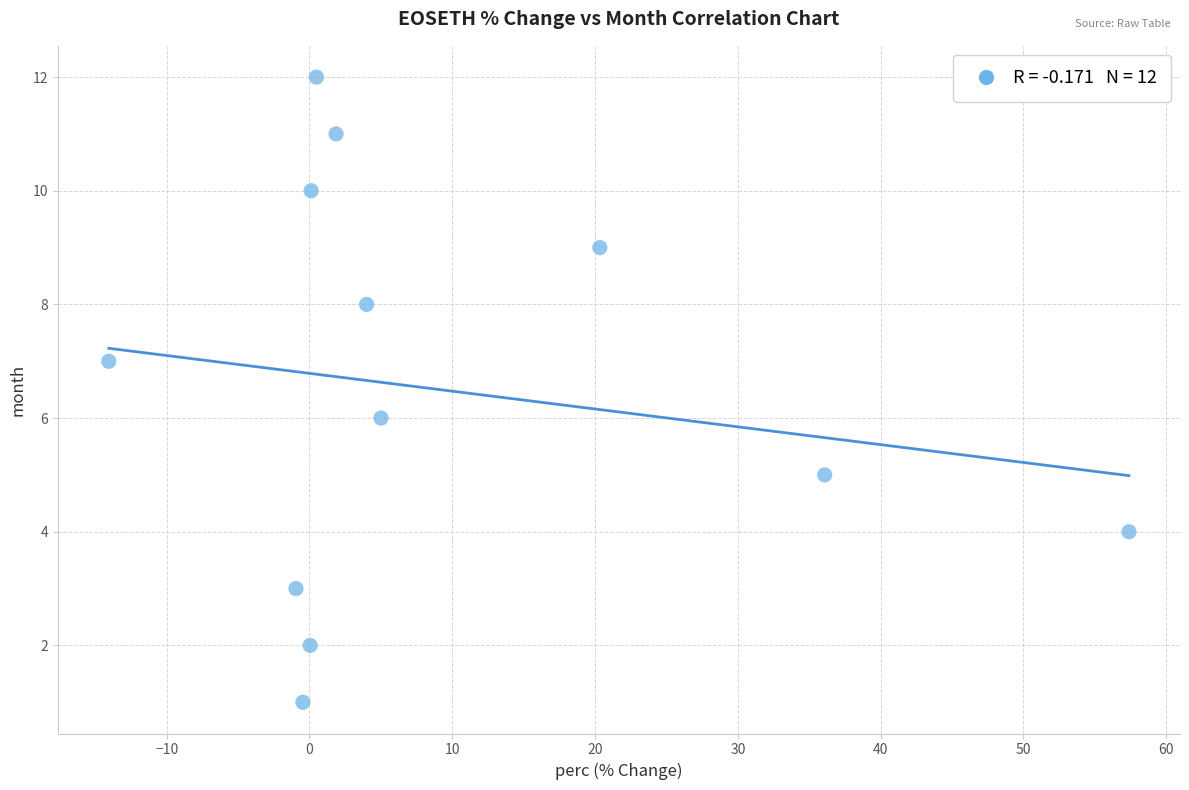

What is the range of Y values (max minus min)?

11